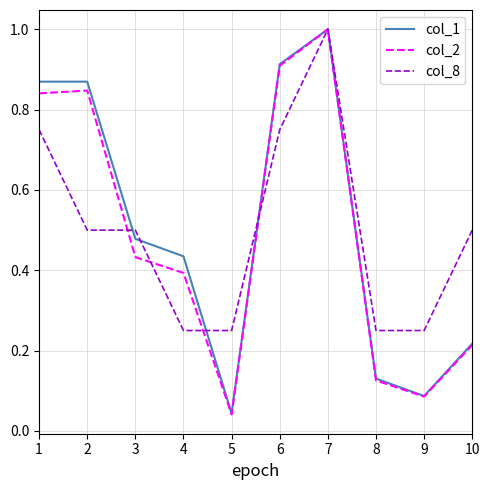

Which series changed the most between 2 and 4?

col_2